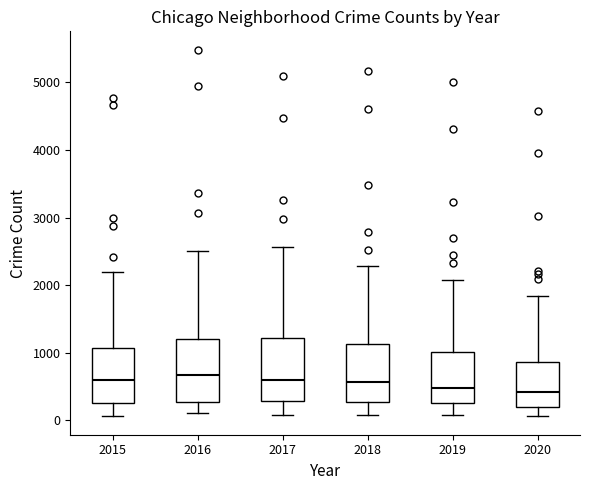

Reading left to right, transcribe this box plot: for each box, give where its median line is, the range the box spans, and where its two whiskers end, as read against the y-axis. The values are not printed on the chart, so give them approximately, as read against the axis.

2015: median 600, box 300 to 1100, whiskers 100 to 2200
2016: median 700, box 300 to 1200, whiskers 100 to 2500
2017: median 600, box 300 to 1200, whiskers 100 to 2600
2018: median 600, box 300 to 1100, whiskers 100 to 2300
2019: median 500, box 300 to 1000, whiskers 100 to 2100
2020: median 400, box 200 to 900, whiskers 100 to 1800